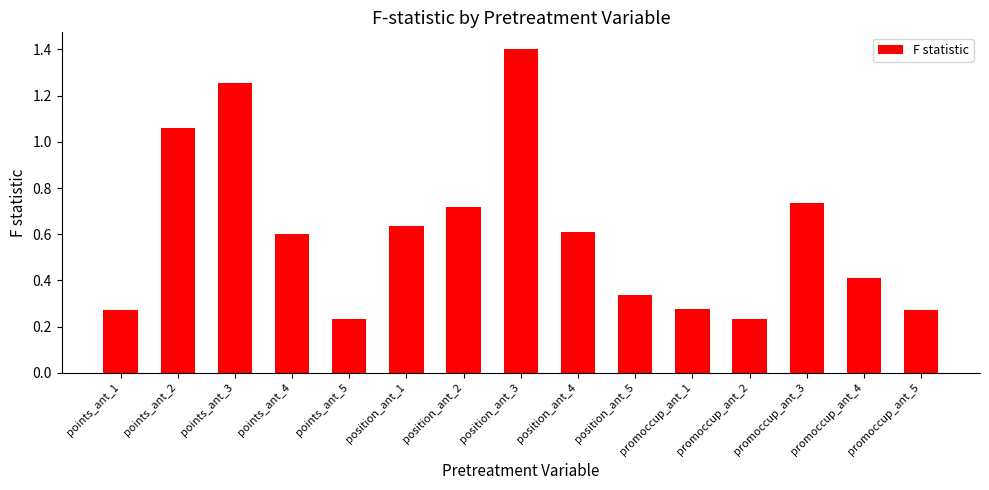

Which label corresponds to the largest value in the chart?

position_ant_3